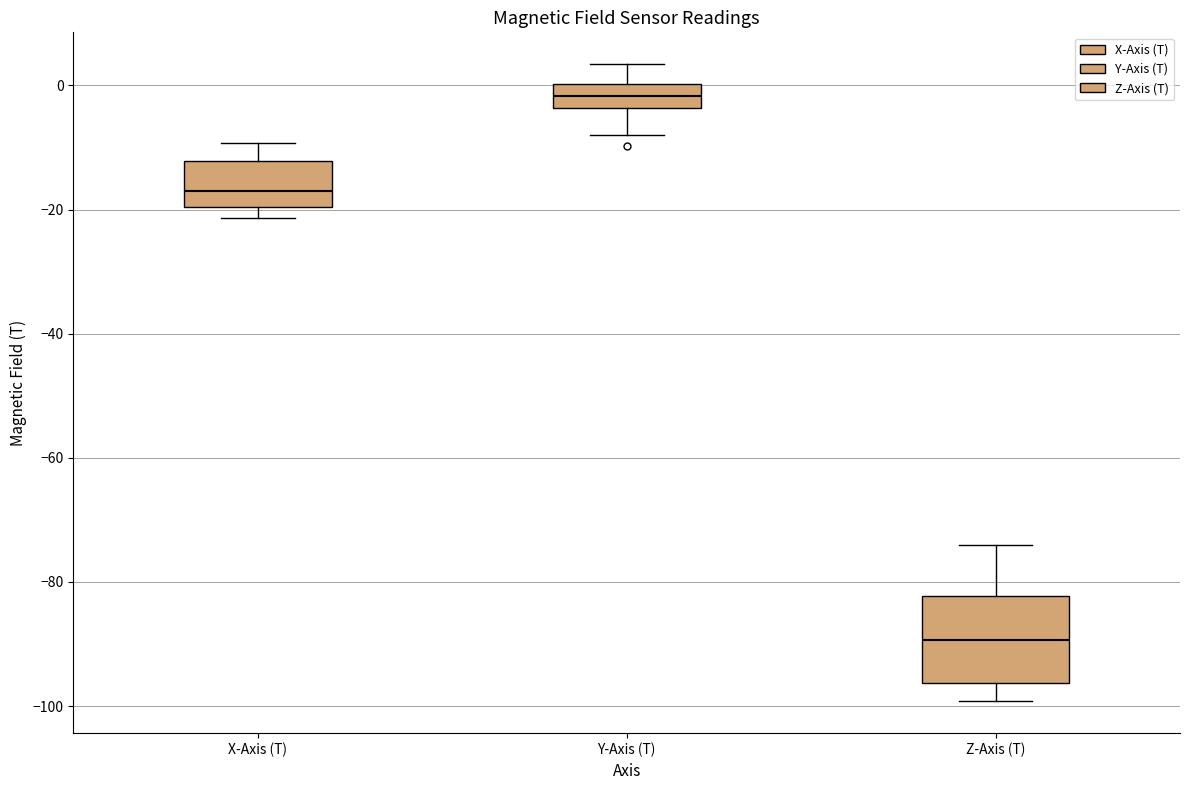

Which box has the lowest median line?

Z-Axis (T)